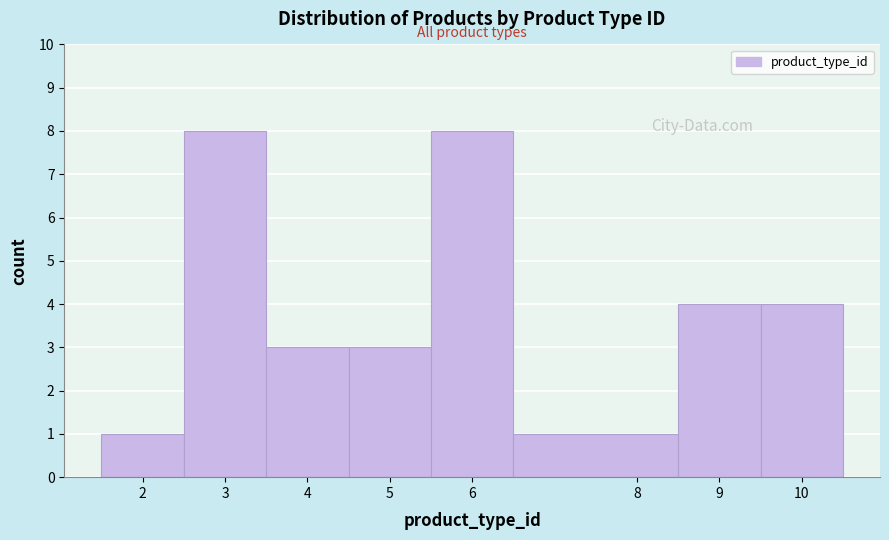

How tall is the bar that spans 1.5 to 2.5 on the x-axis? The values are not printed on the chart, so give them approximately, as read against the axis.

1